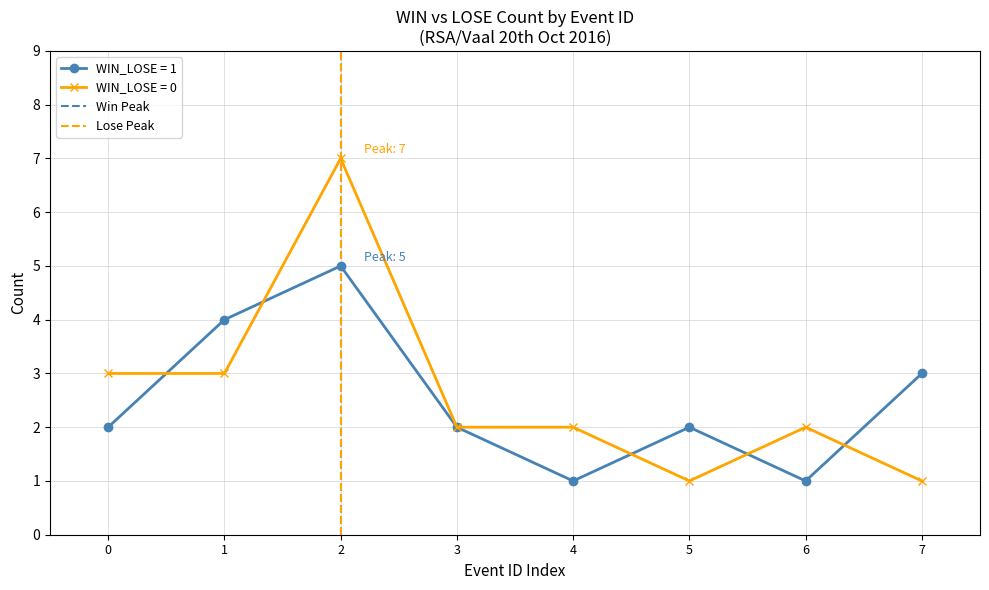

The WIN_LOSE = 0 series shows 3 at 0. True or false?

True